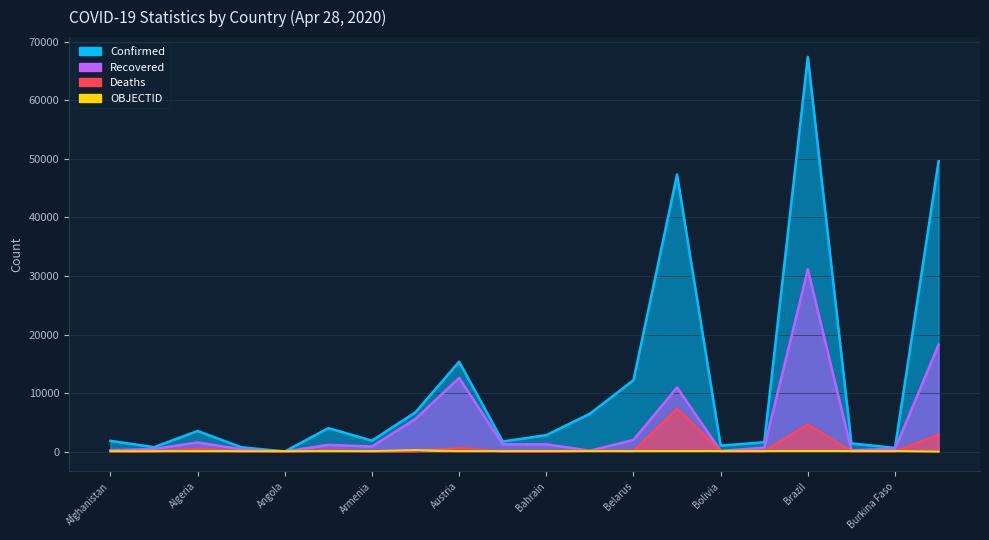

Which label corresponds to the largest value in the chart?

Brazil